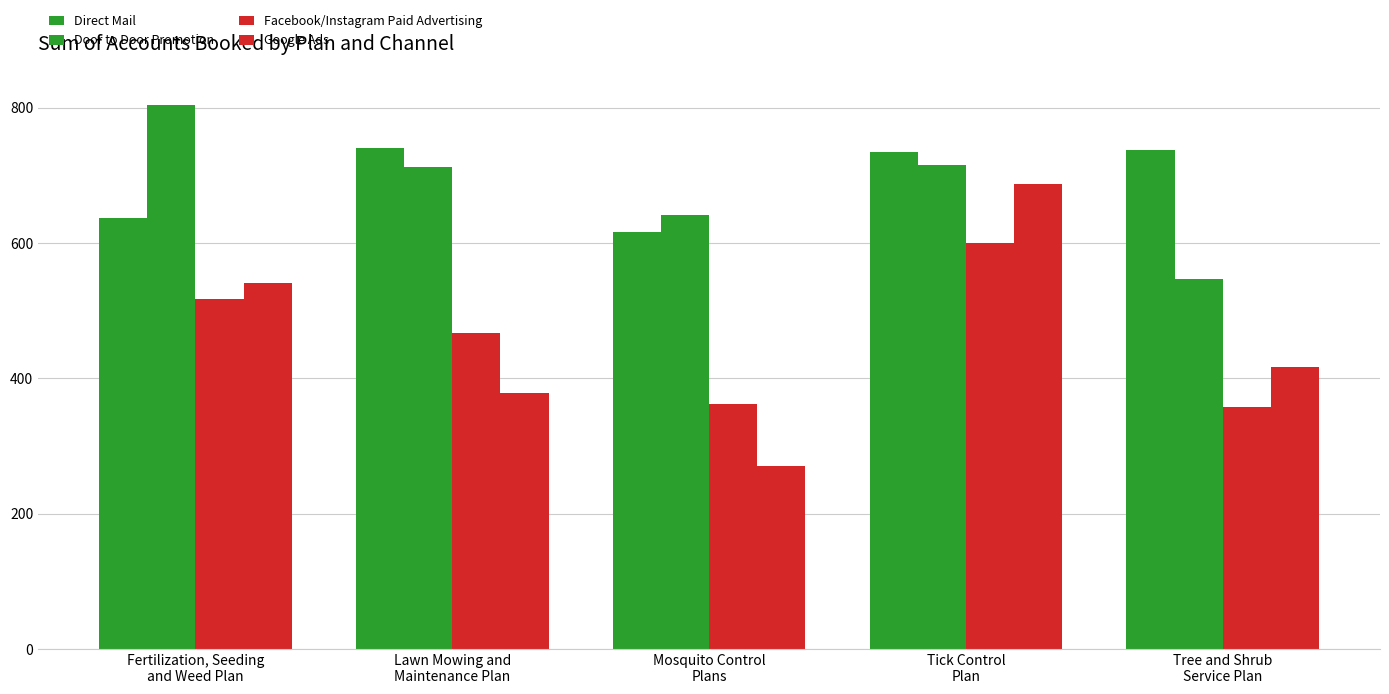

How many data points does each series have?

5